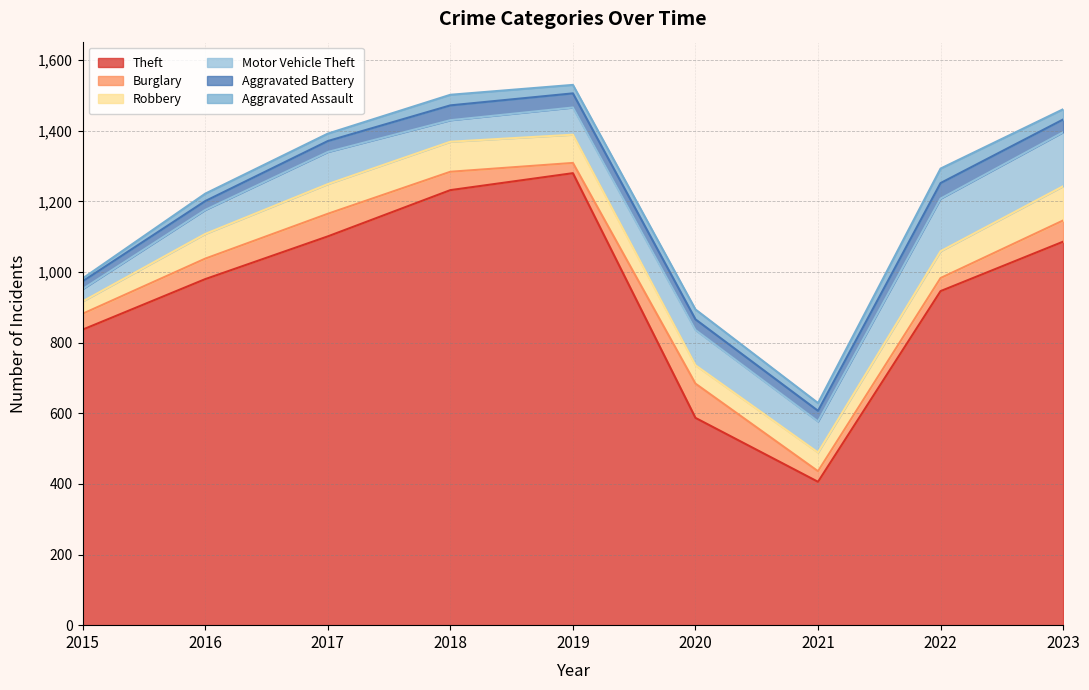

True or false: Burglary has a value of 89 at 2017.

False